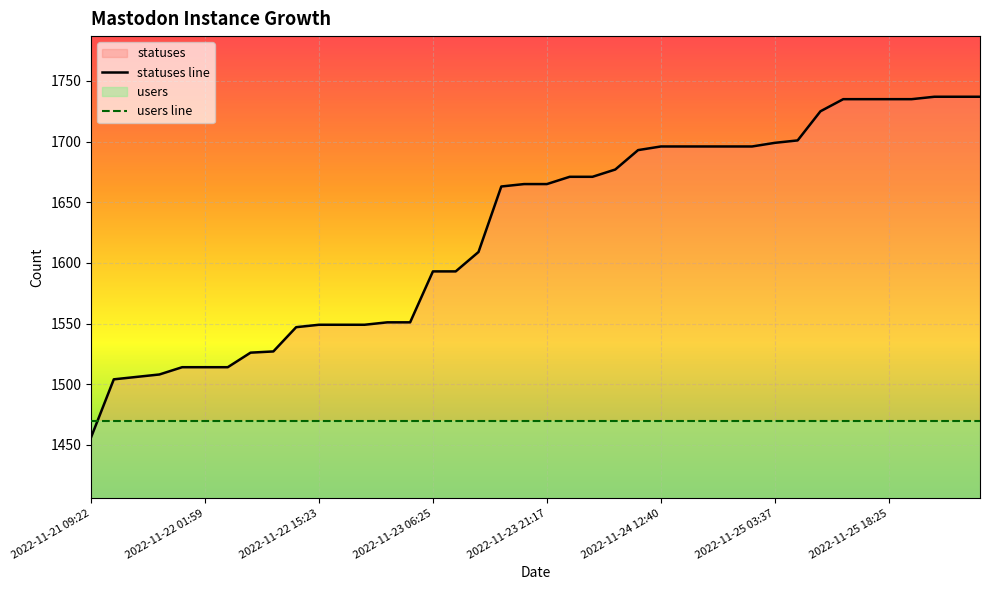

After their last crossing, which series has the higher values: users line or statuses line?

statuses line